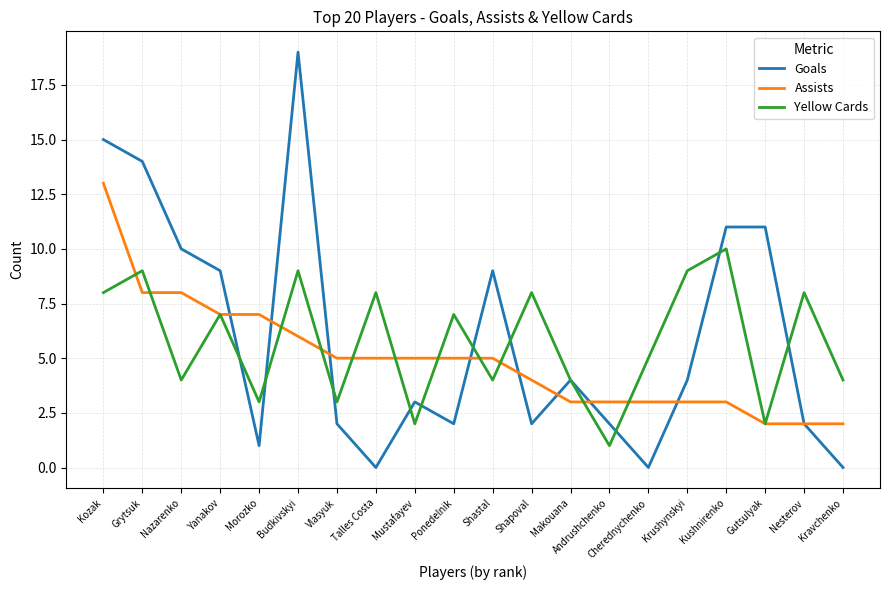

The value of Assists at Morozko is 12. True or false?

False